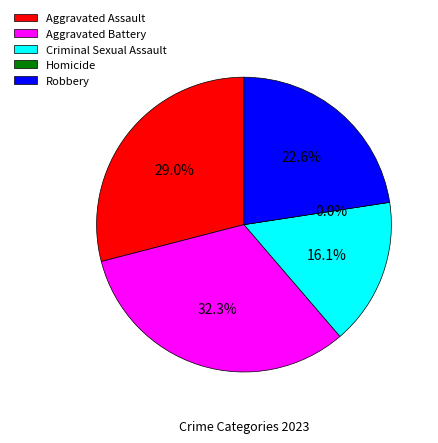

How many slices are in this pie chart?

5